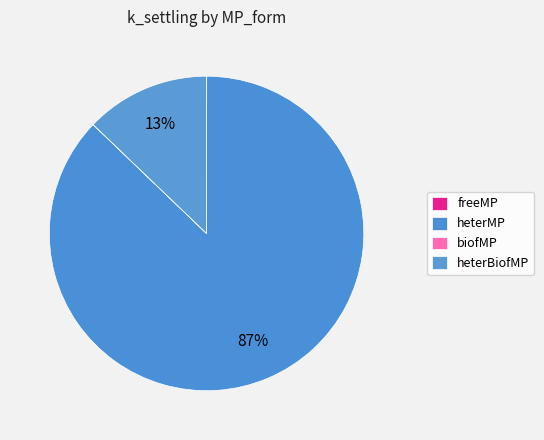

Is the sum of biofMP and heterBiofMP greater than half?

No